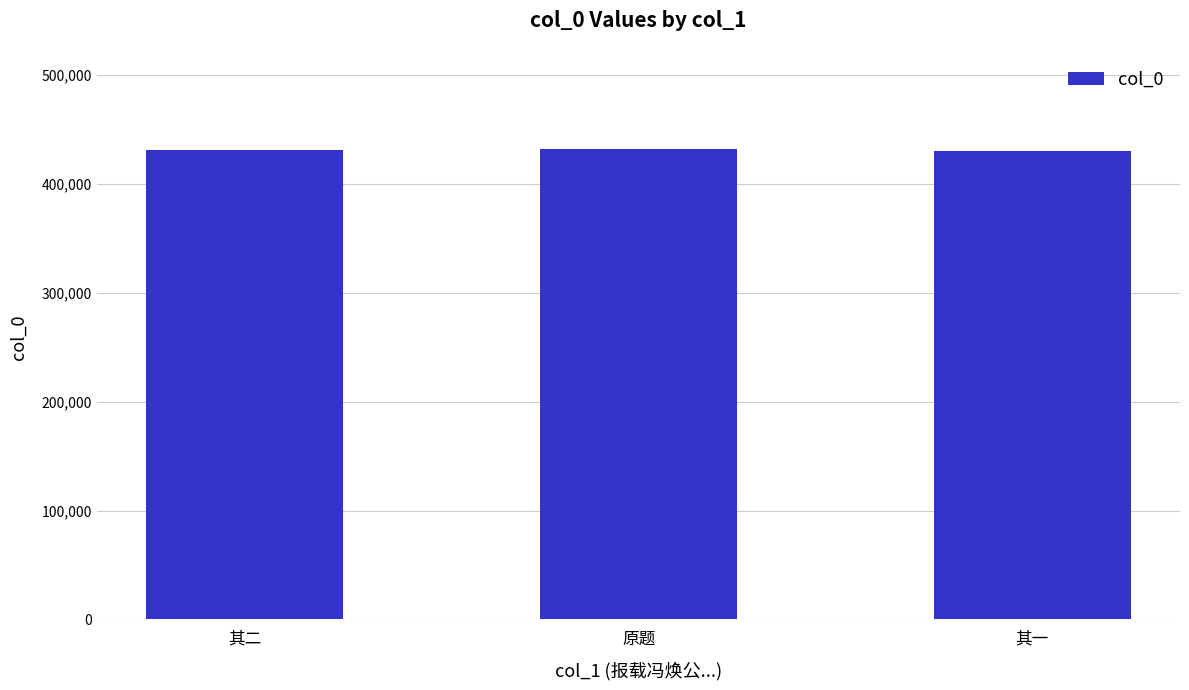

True or false: the data shows 671676 at 其二.

False